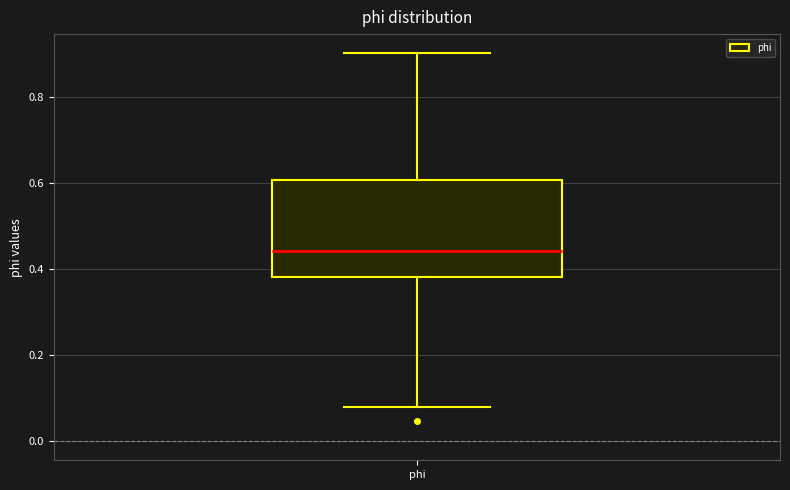

Where does the median line of the box for phi sit on the y-axis? The values are not printed on the chart, so give them approximately, as read against the axis.

0.44